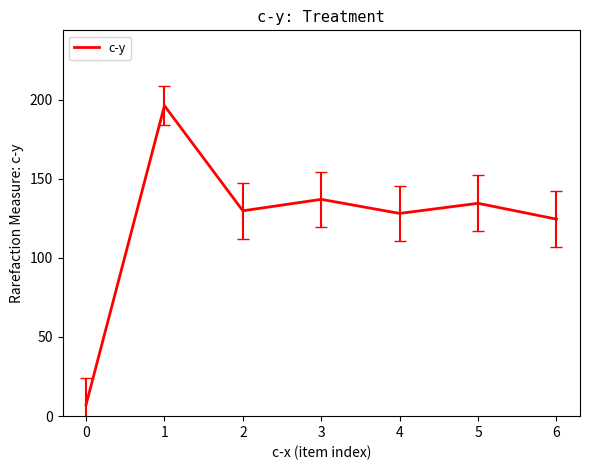

True or false: the data has more than 0 interior local peaks.

True